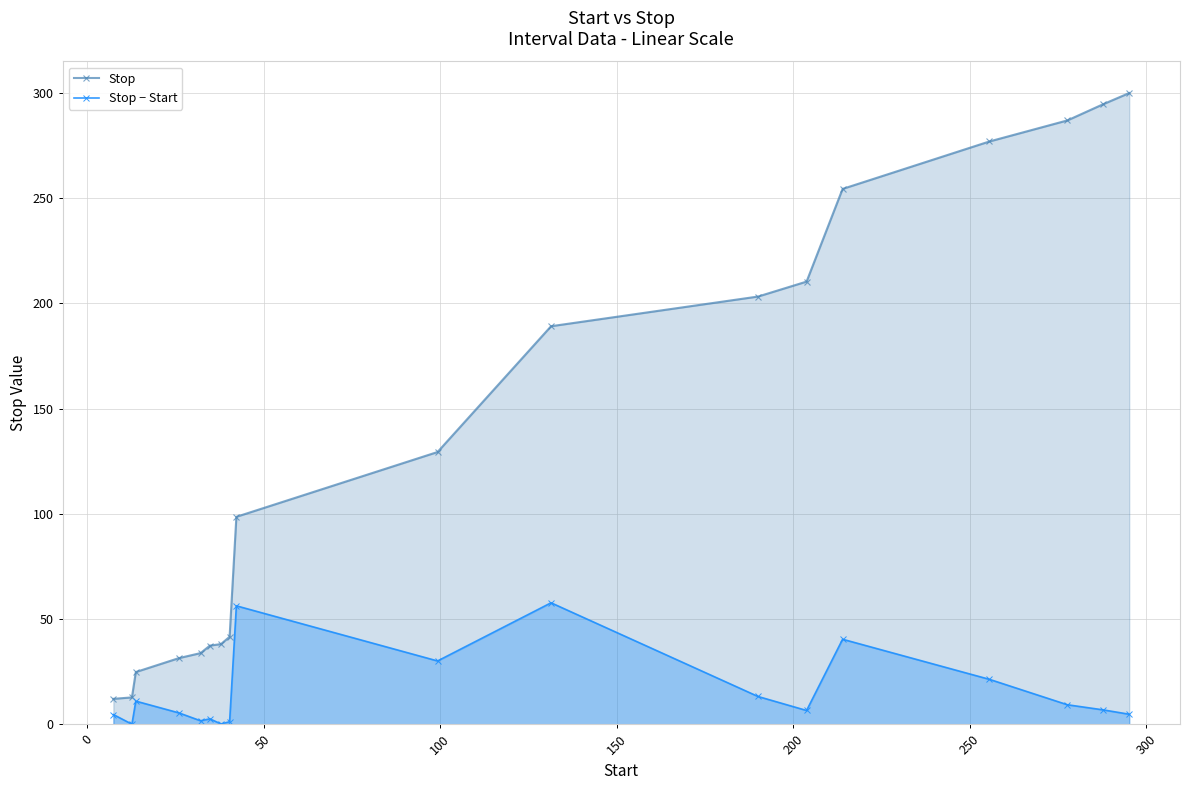

At how many categories does at least one series exceed 240?

5